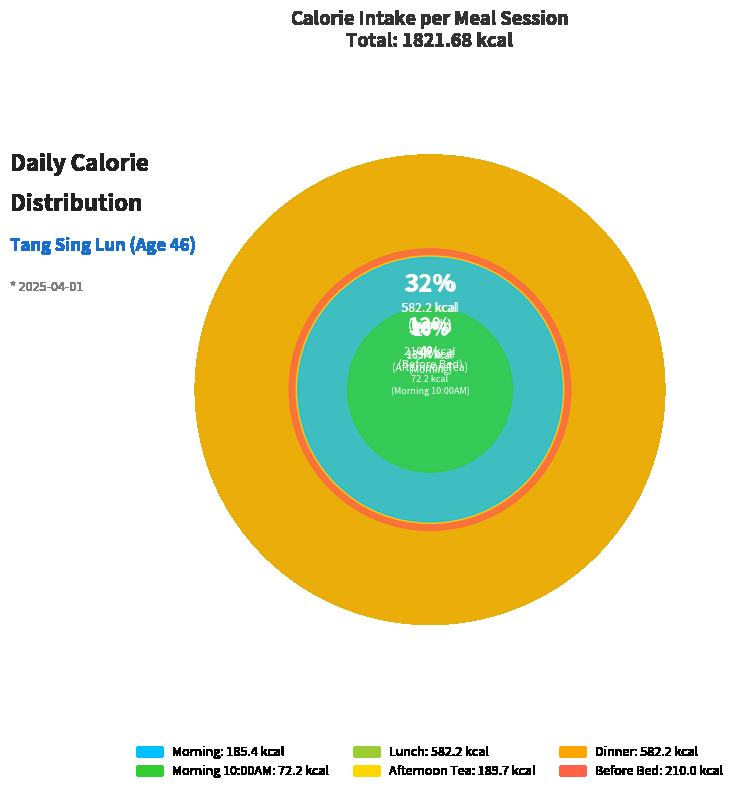

Do Morning and Morning 10:00AM together represent more than half of the pie?

No